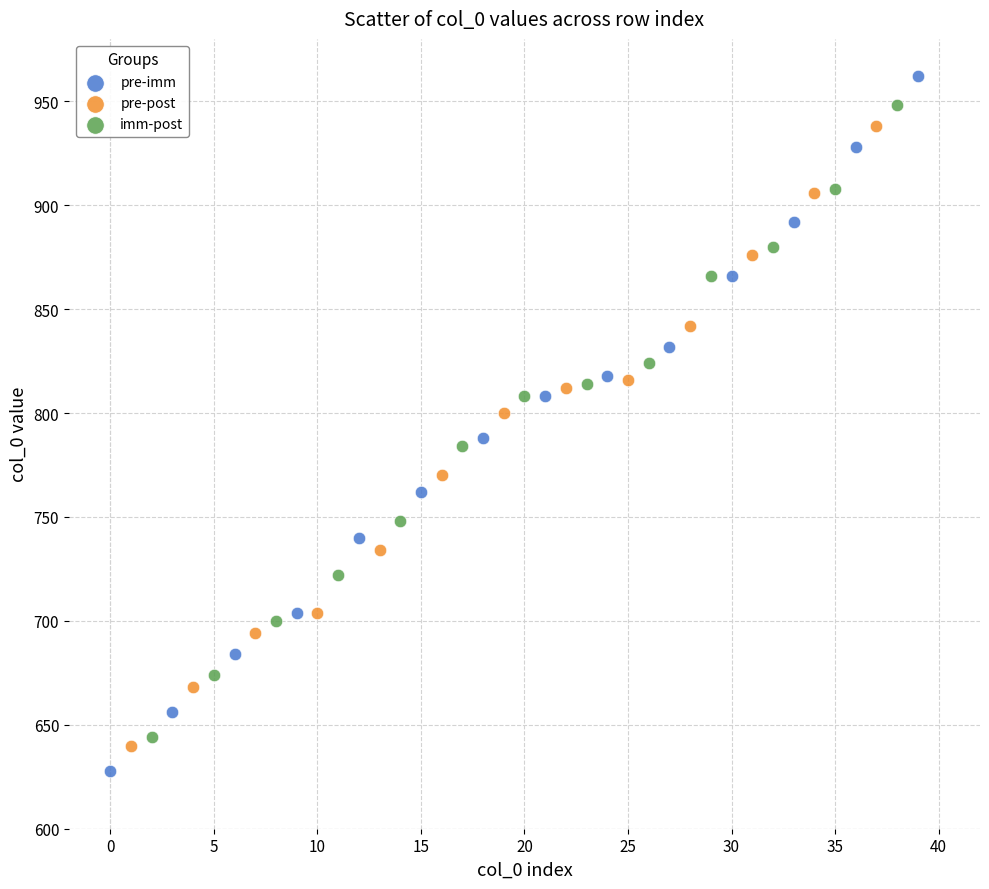

What are all the series names shown in the legend?

pre-imm, pre-post, imm-post